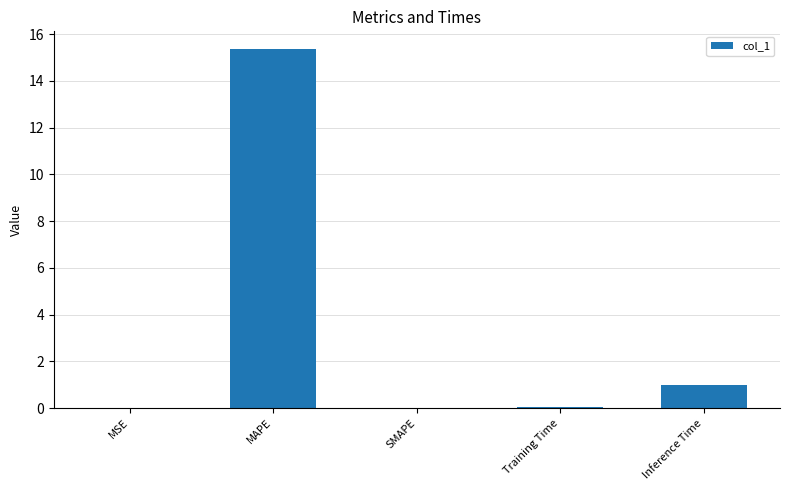

The value at Inference Time is 1.0. True or false?

True